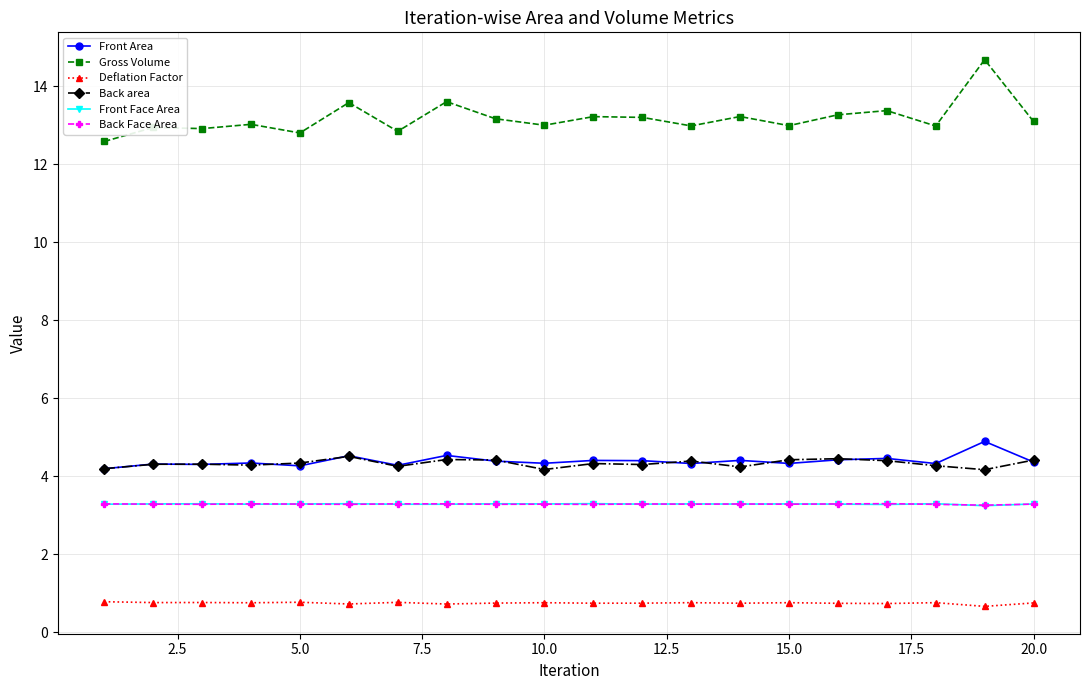

Which series has the largest total across all categories?

Gross Volume